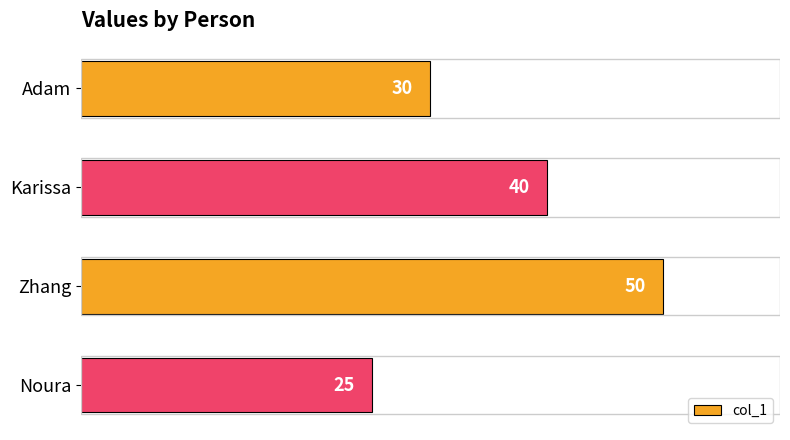

Is it true that the value at Zhang is 50?

True